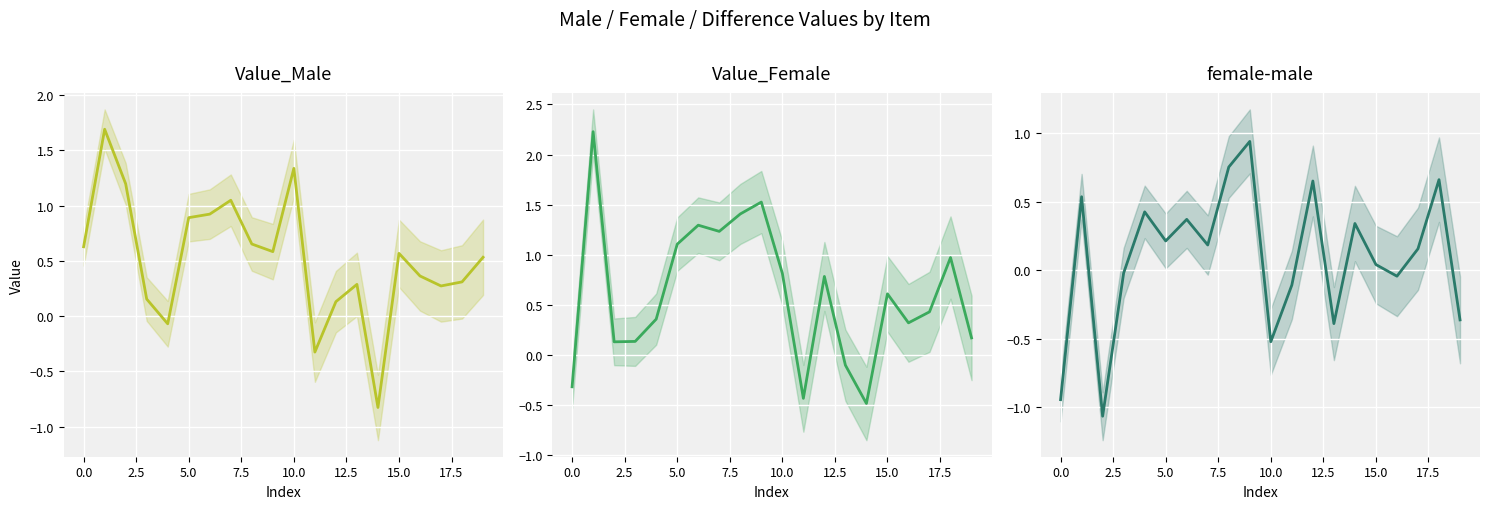

The Value_Female series shows 0.4 at 17. True or false?

True